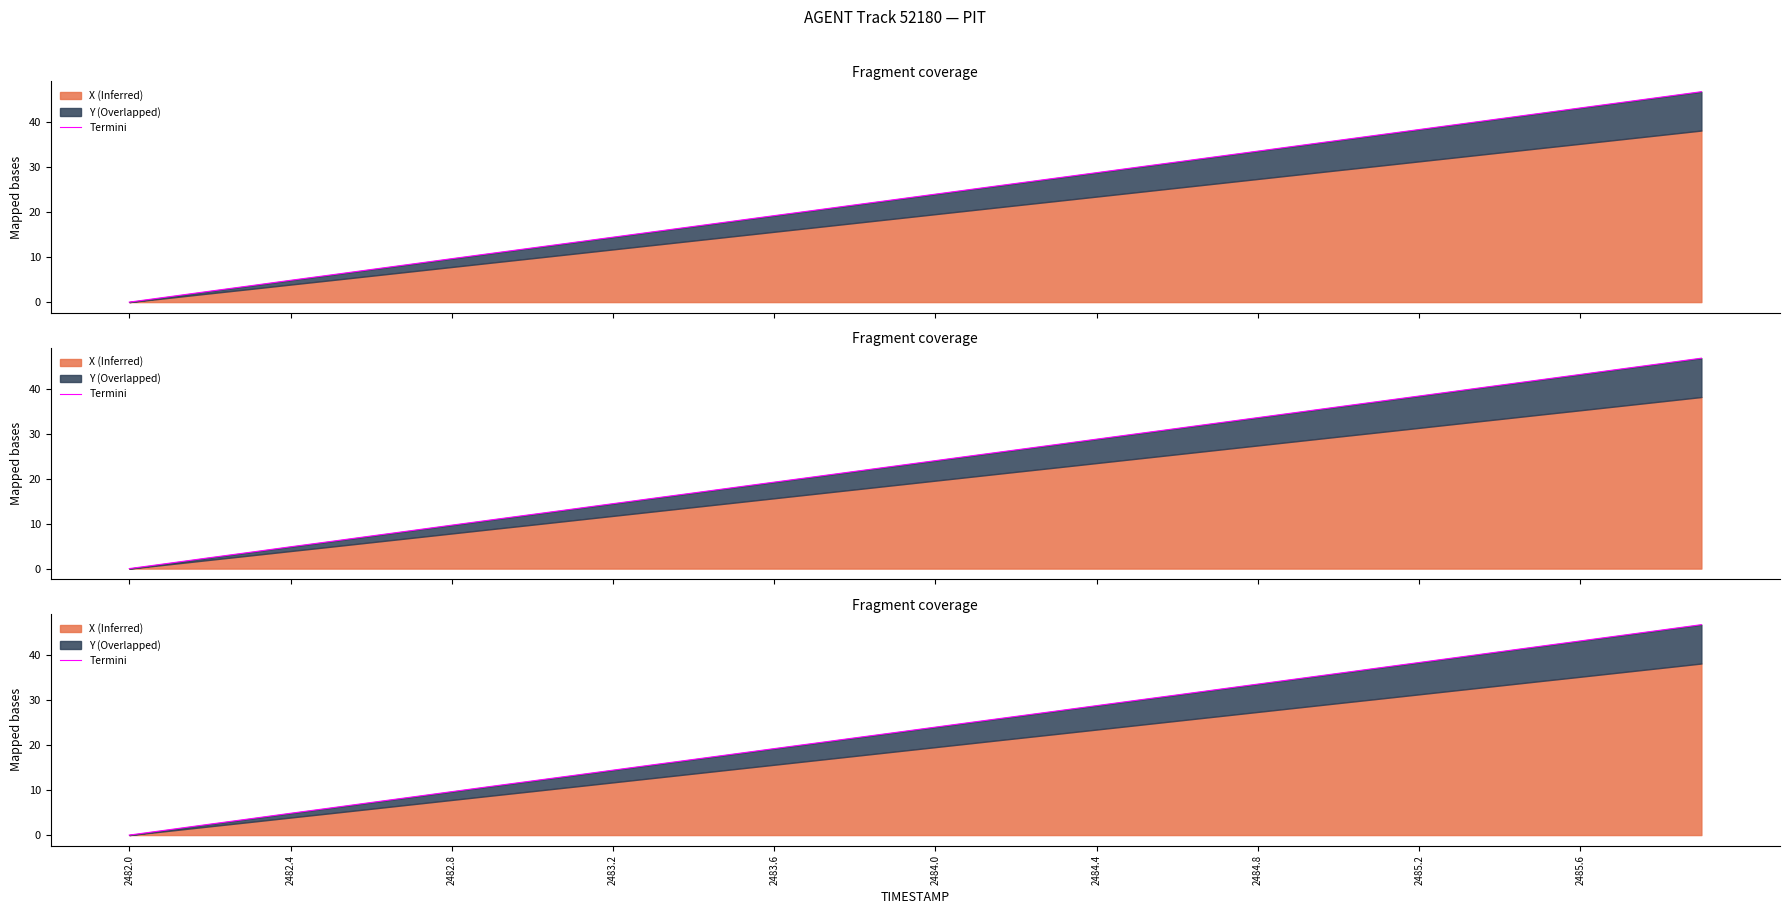

Which category has the lowest value across all series?

2482.0